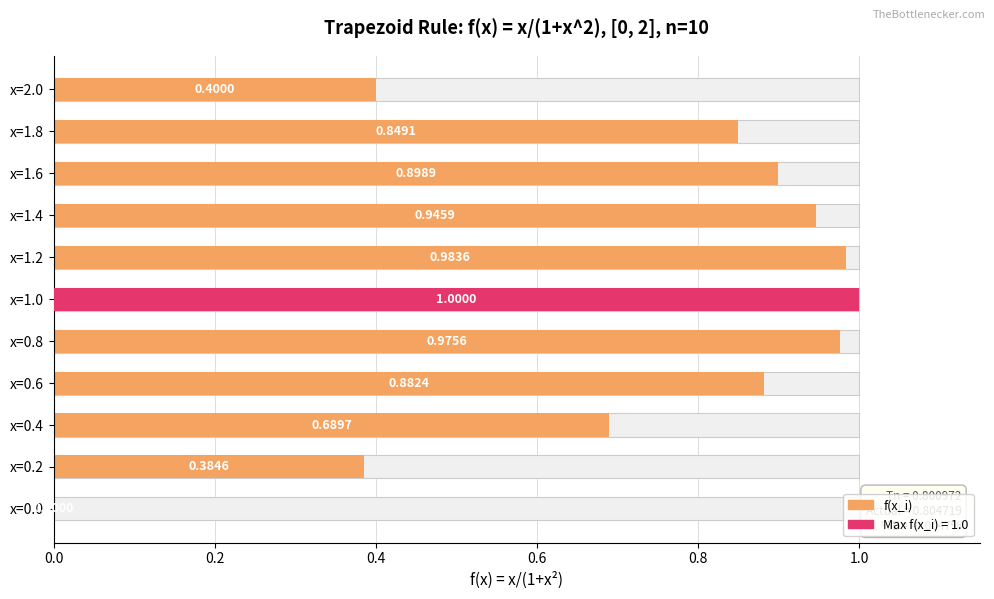

Reading left to right, transcribe all the data shown in this chart.

0.0	0.4	0.7	0.9	1.0	1.0	1.0	0.9	0.9	0.8	0.4